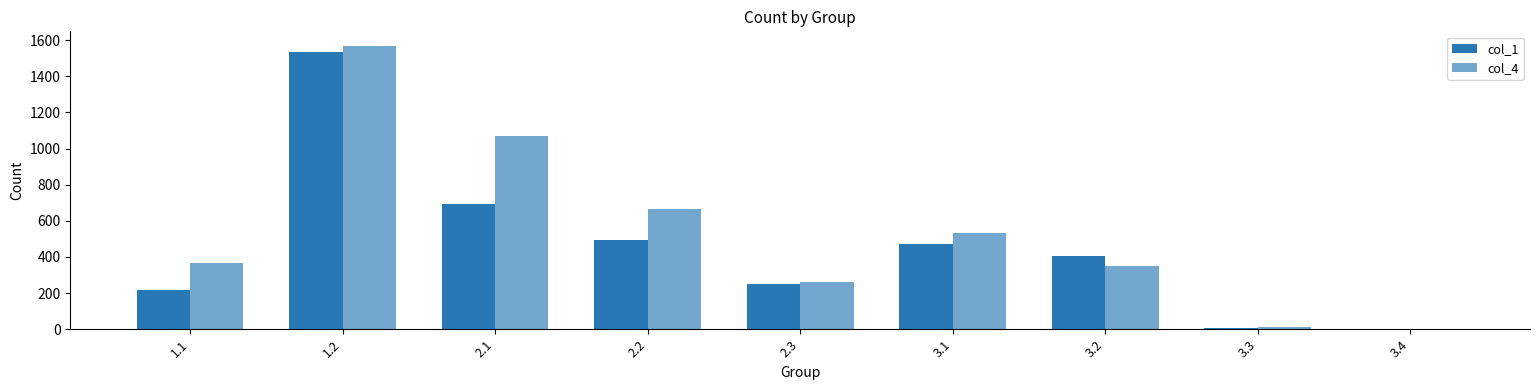

Is it true that col_4 equals 351 at 3.2?

True